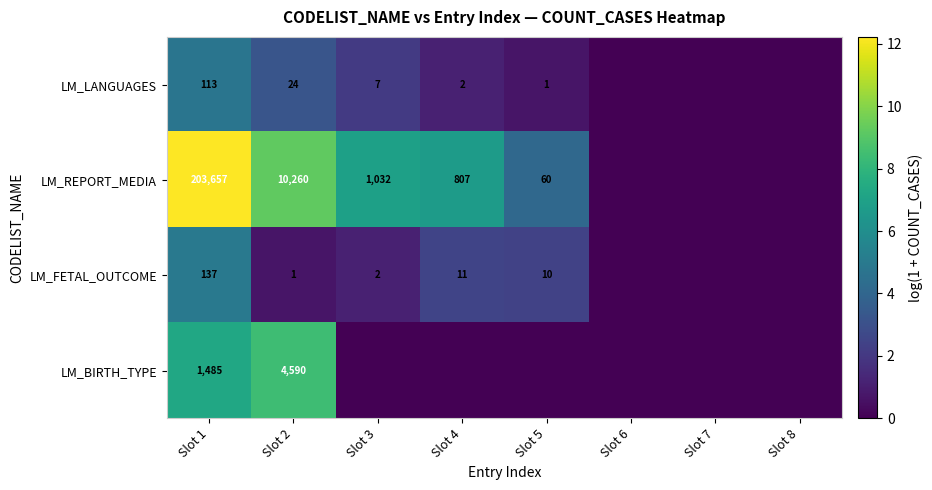

The LM_REPORT_MEDIA series shows 1032 at Slot 3. True or false?

True